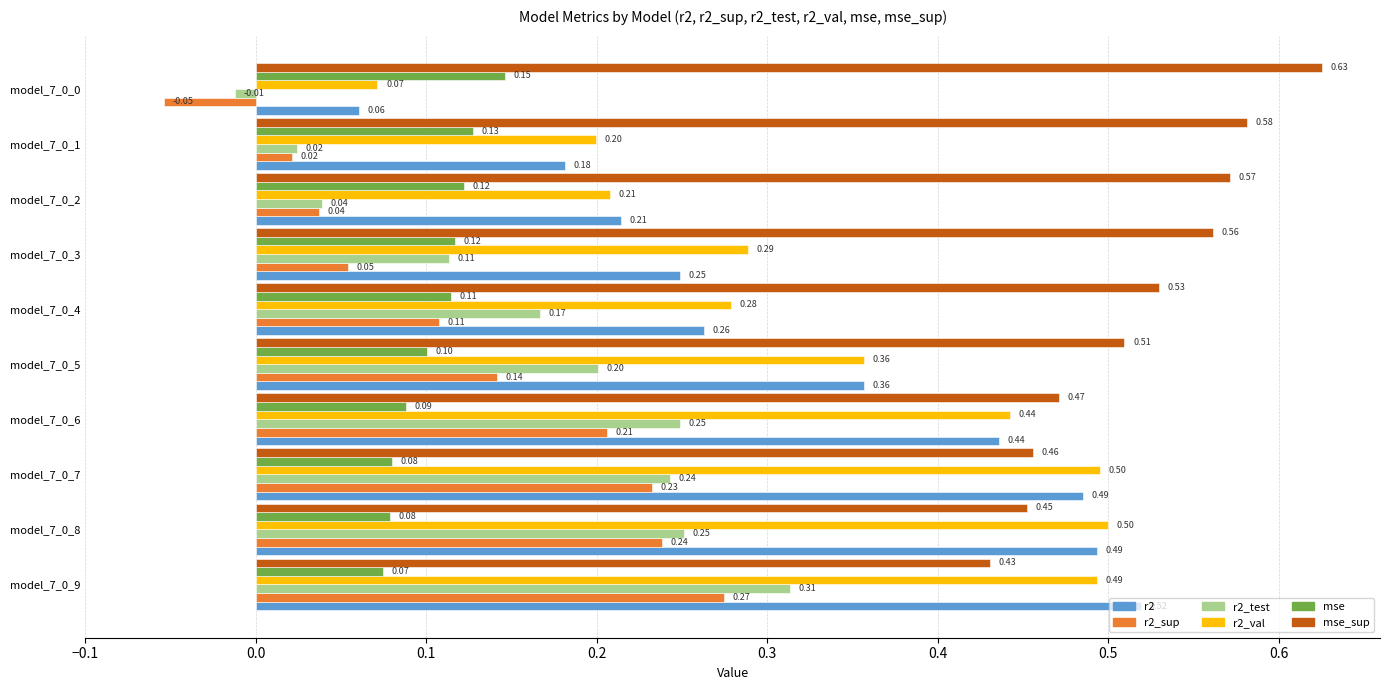

Is the value of mse_sup at model_7_0_8 greater than the value of r2_sup at model_7_0_6?

Yes